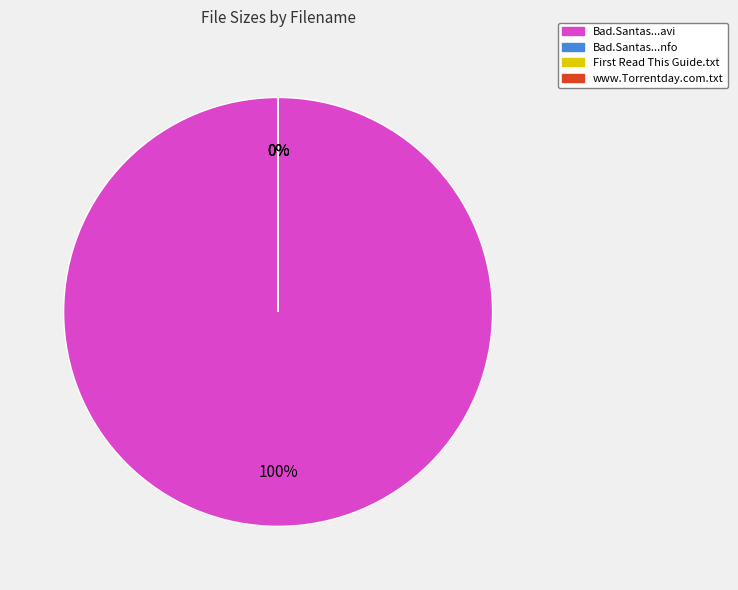

Approximately how many times larger is the value at Bad.Santas.S01E01.HDTV.XviD-AFG.avi compared to www.Torrentday.com.txt?

711221.0